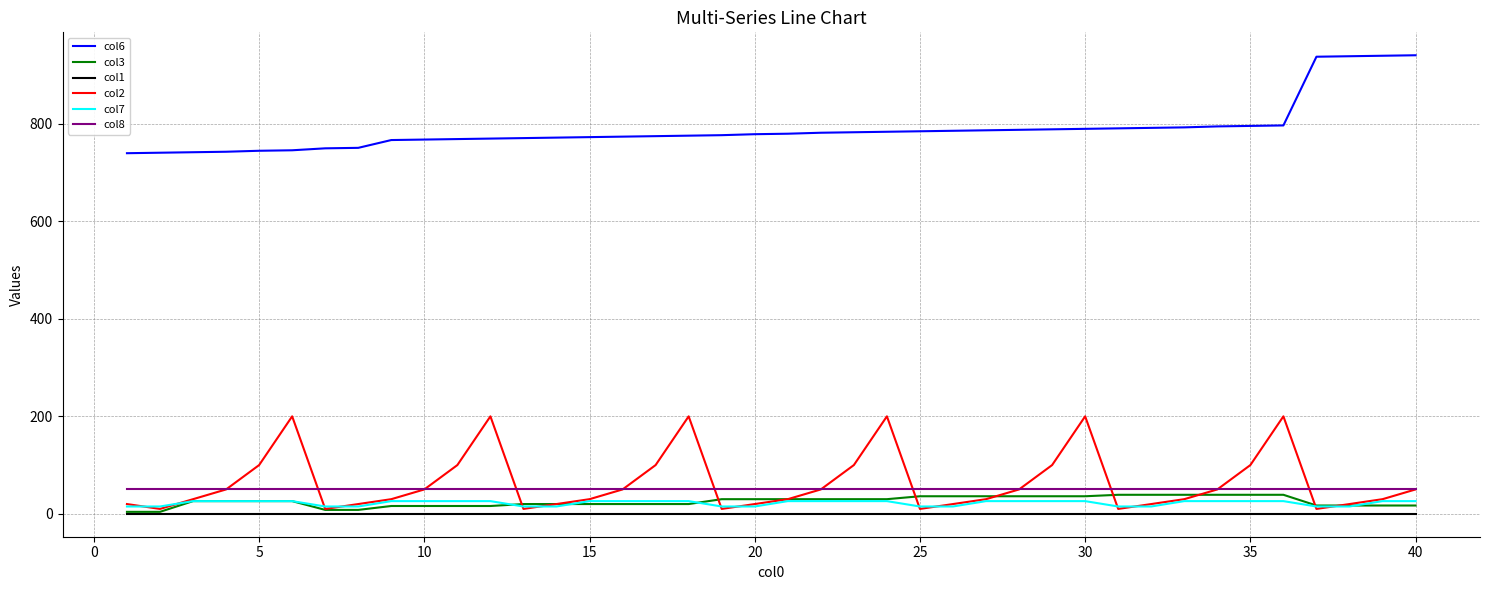

True or false: col7 and col6 intersect in this chart.

False